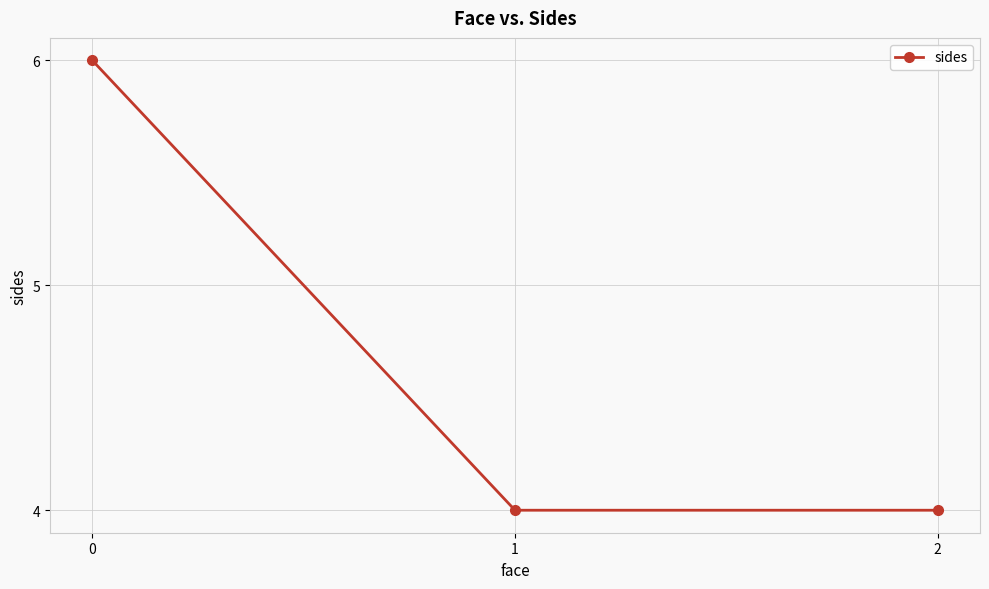

True or false: the data shows 6 at 1.

False